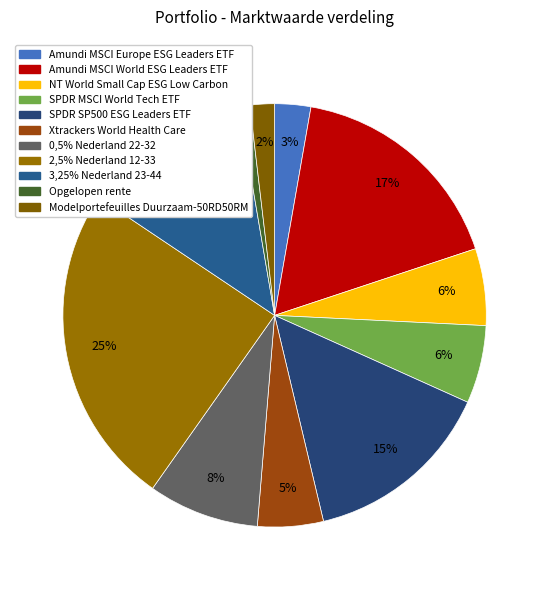

To the nearest percent, what percentage of the pie is SPDR SP500 ESG Leaders ETF?

15%